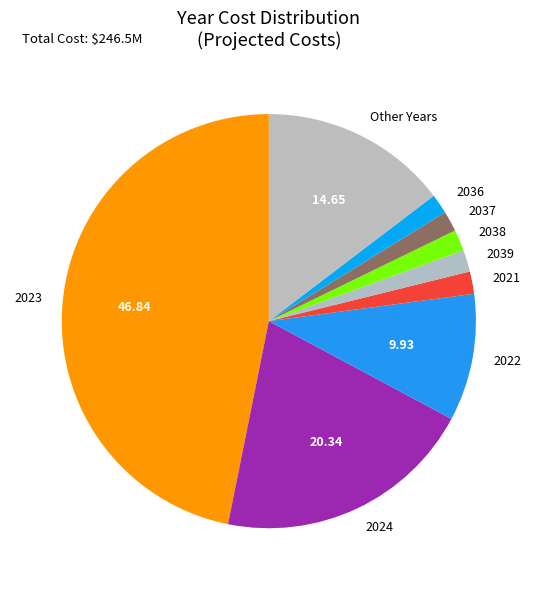

Combined, do Other Years and 2038 account for over 50%?

No